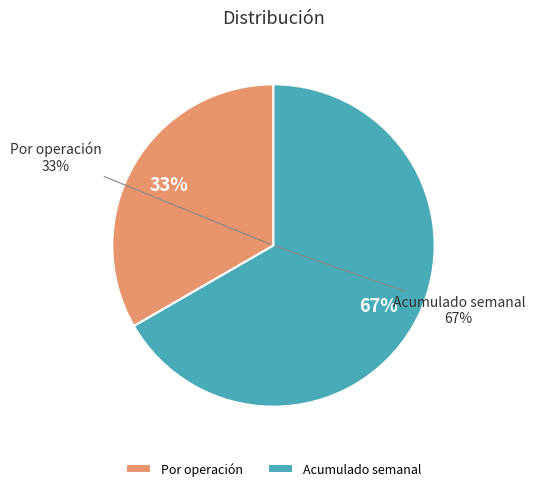

What percentage is NOT represented by Acumulado semanal?

33.3%